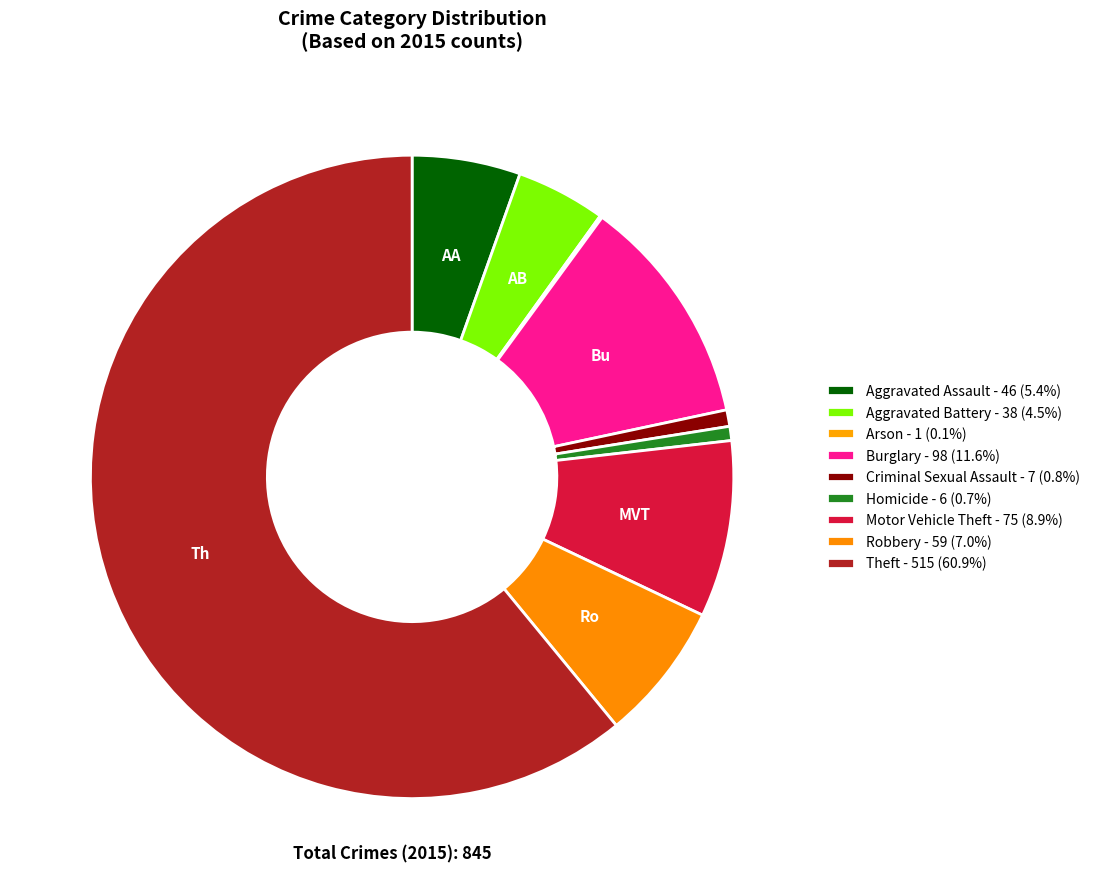

Rank the categories by value from lowest to highest.

Arson, Homicide, Criminal Sexual Assault, Aggravated Battery, Aggravated Assault, Robbery, Motor Vehicle Theft, Burglary, Theft